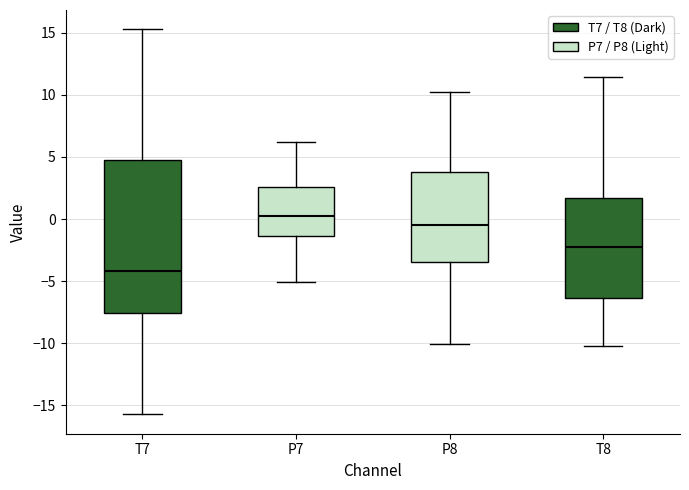

Reading left to right, read every box against the y-axis: the position of its median line, the range the box covers, and the ends of its whiskers. The values are not printed on the chart, so give them approximately, as read against the axis.

T7: median -4.0, box -7.5 to 5.0, whiskers -15.5 to 15.5
P7: median 0.0, box -1.5 to 2.5, whiskers -5.0 to 6.0
P8: median -0.5, box -3.5 to 4.0, whiskers -10.0 to 10.0
T8: median -2.0, box -6.5 to 1.5, whiskers -10.0 to 11.5